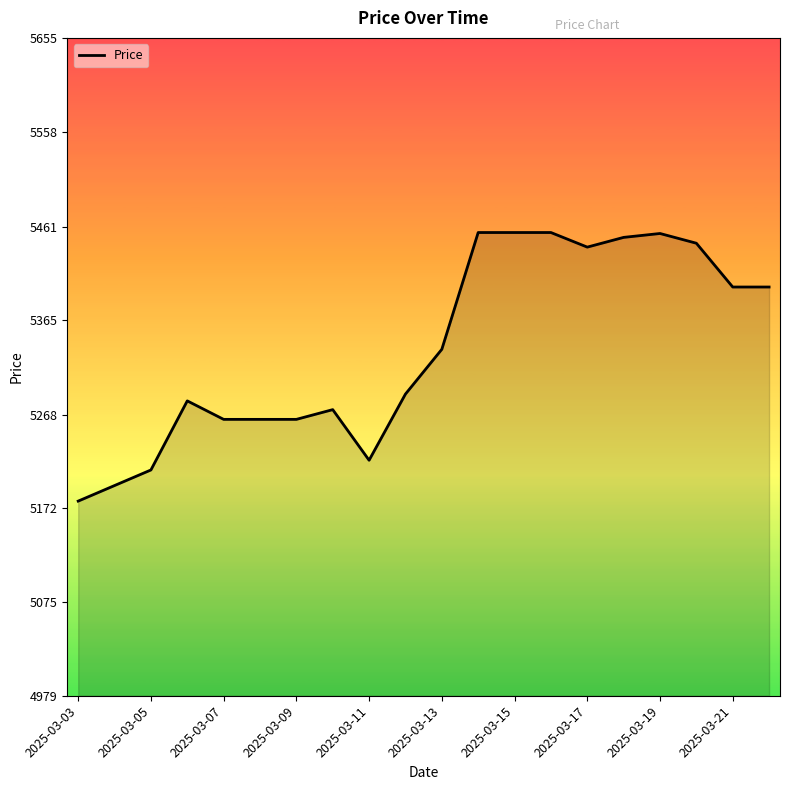

What is the difference between the maximum and minimum values?

276